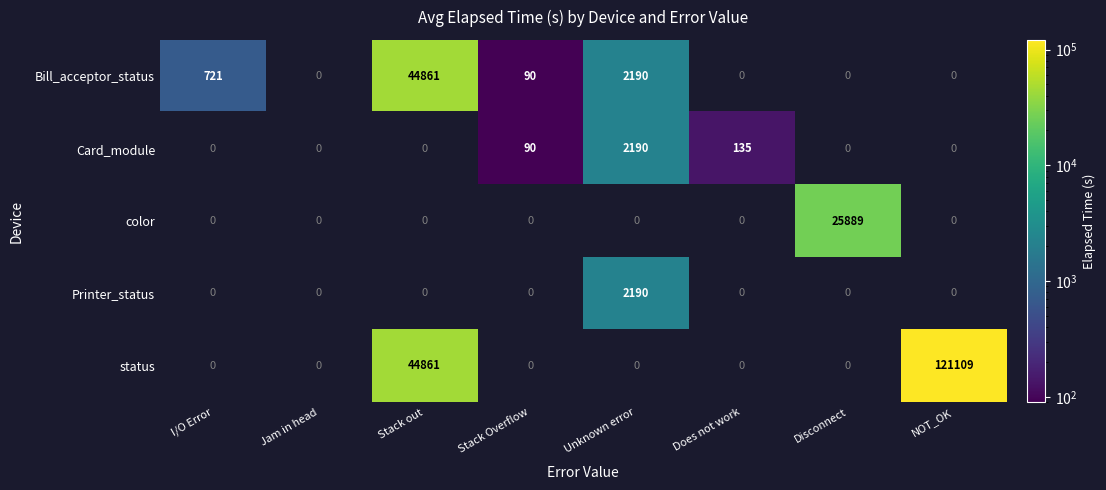

What is the maximum value shown in the chart?

121109.0